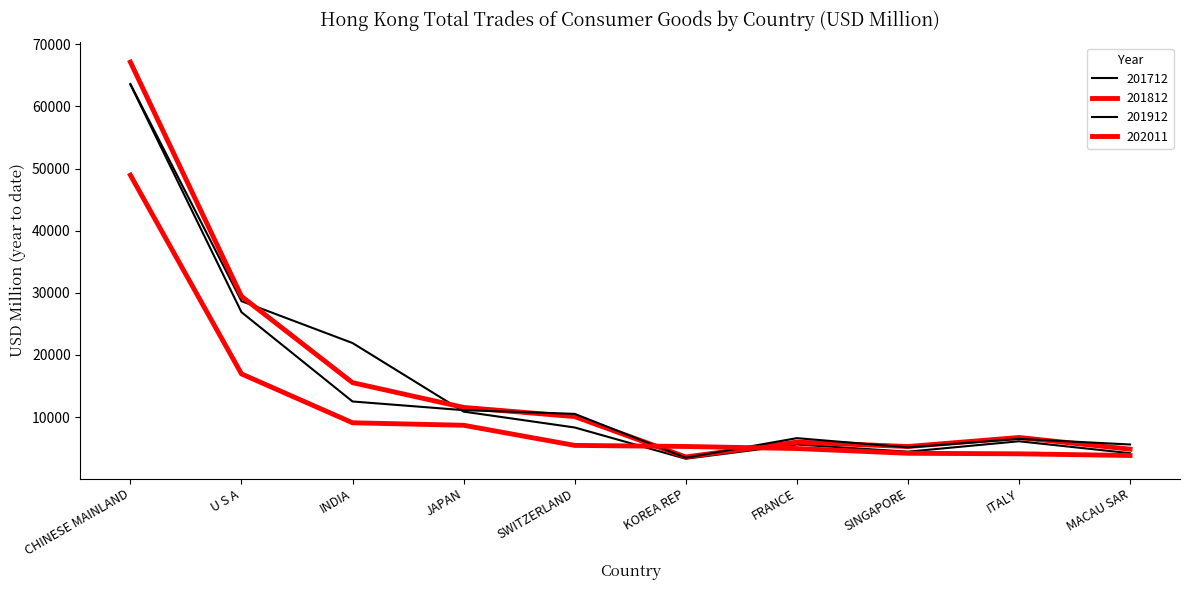

In 201912, how many points are lower than both neighbors (excluding endpoints)?

2